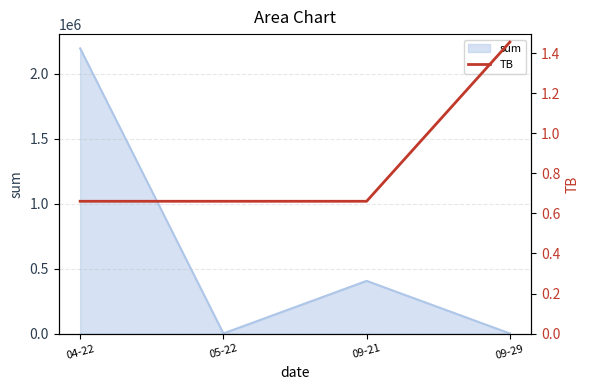

What is the difference between the values at 09-21 and 09-29?

0.8